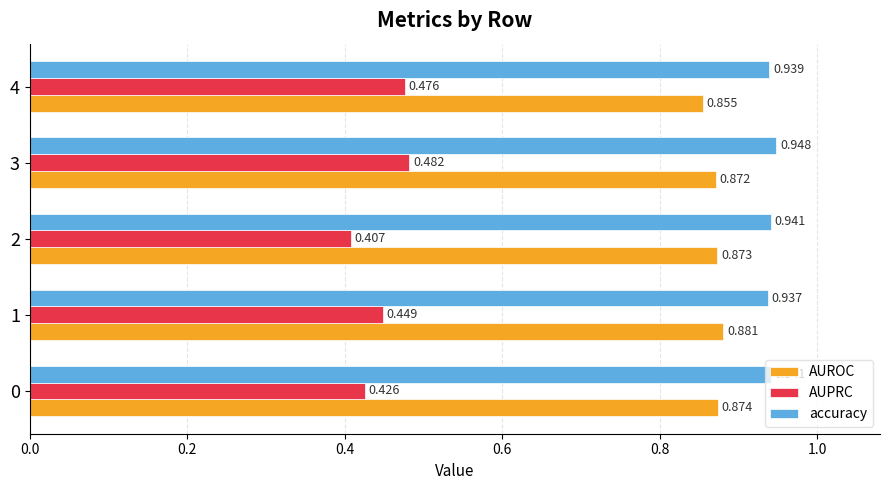

At which category is the sum across all series the highest?

3